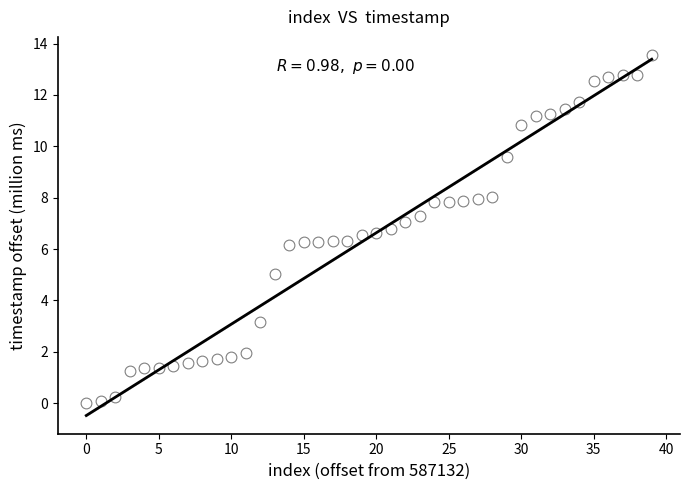

What is the range of Y values (max minus min)?

13.6